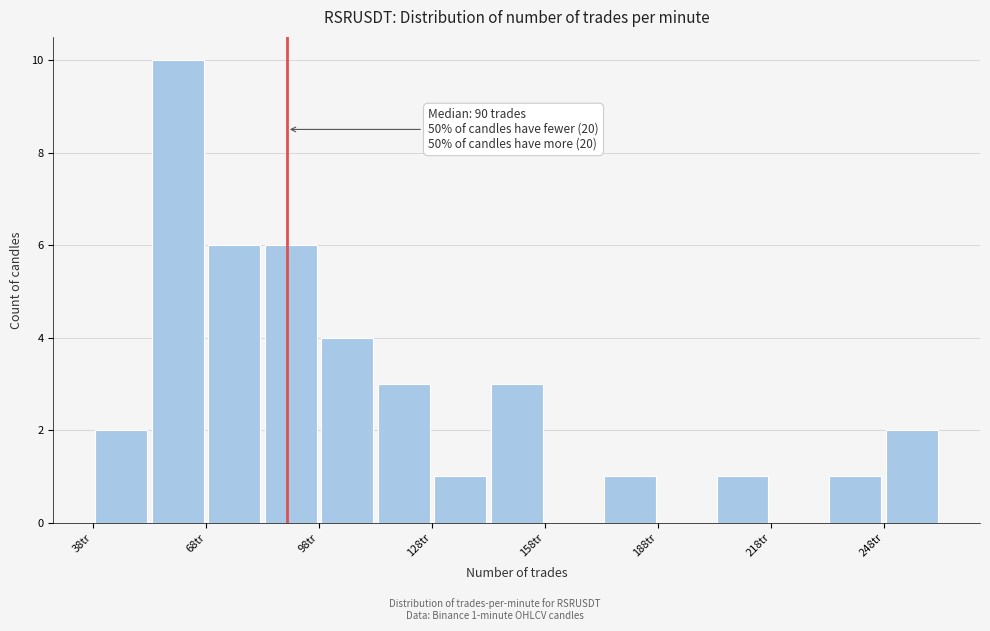

Around what value on the x-axis is the tallest bar? Give the approximate position of its centre, as read against the axis.

60